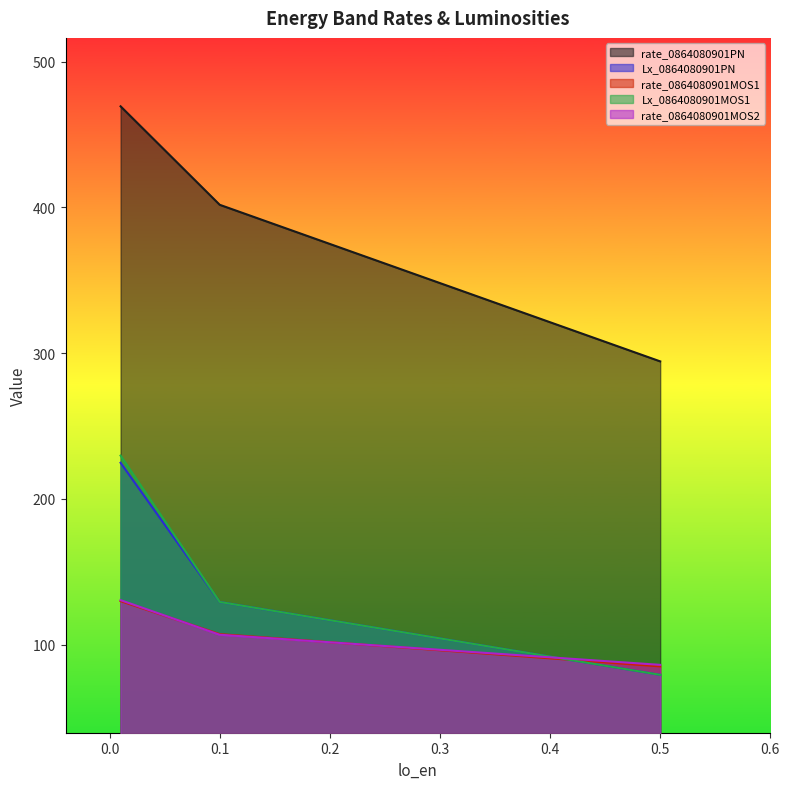

What is the value of the Lx_0864080901MOS1 point at the 2nd from the left?

129.4